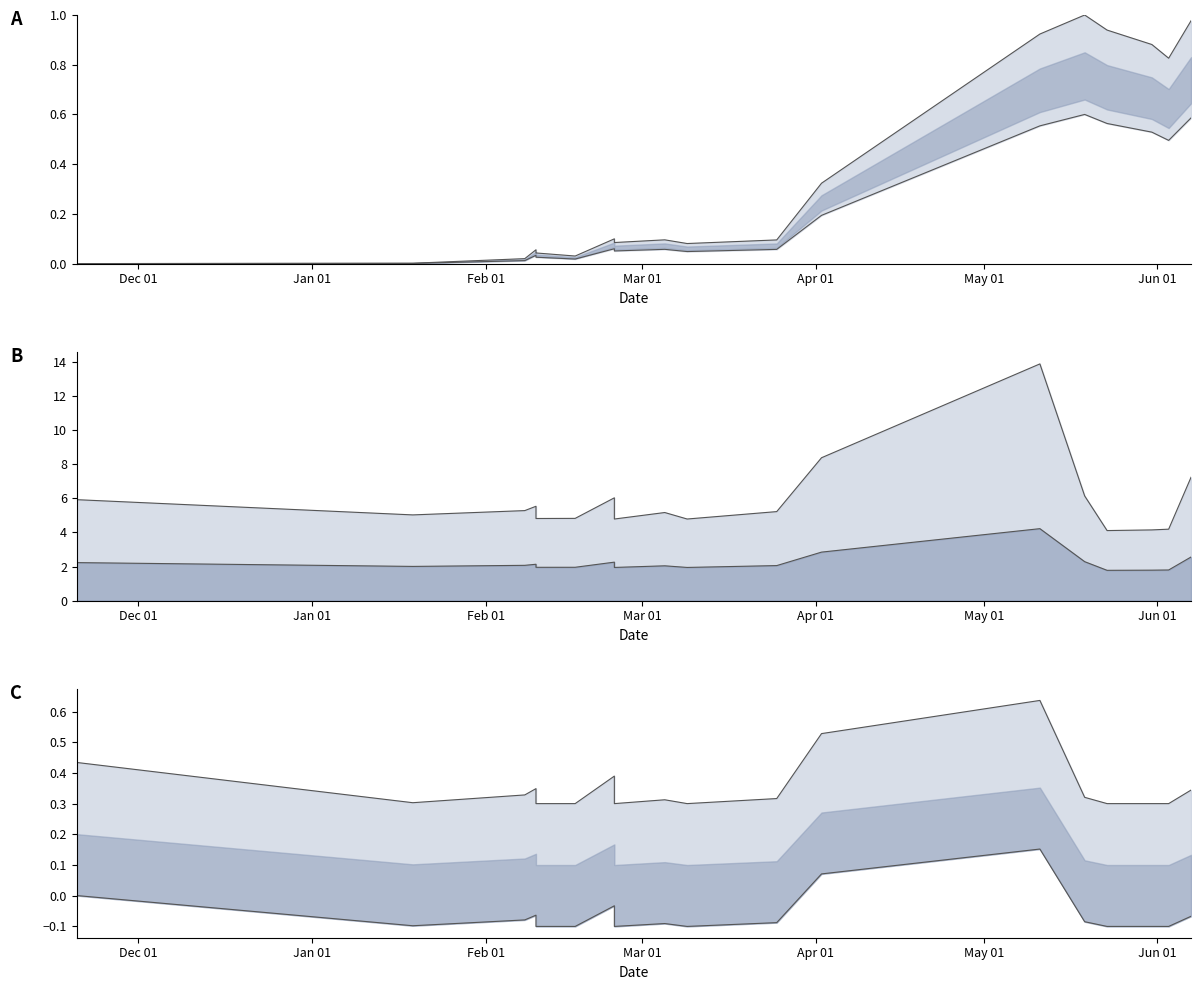

Which series changed the most between 2019-02-08 and 2019-05-11?

Trade Net Profit